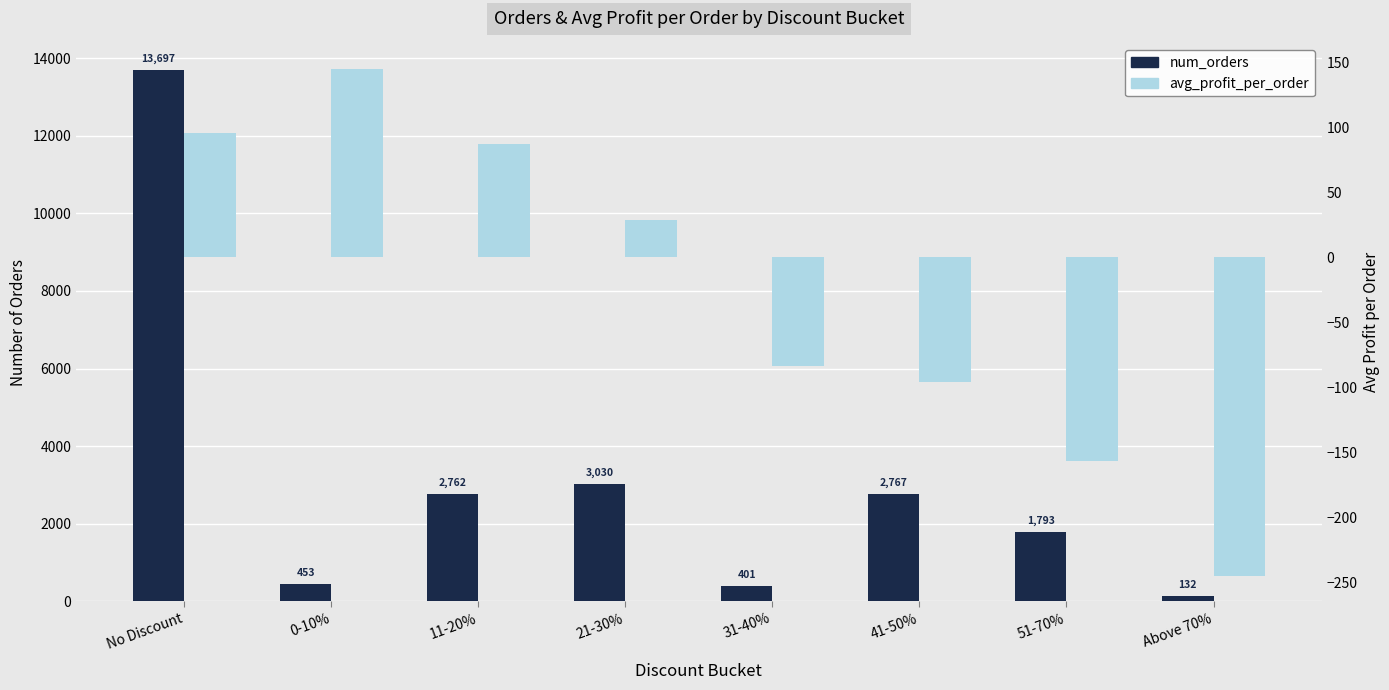

What is the sum of all avg_profit_per_order values?

-224.3